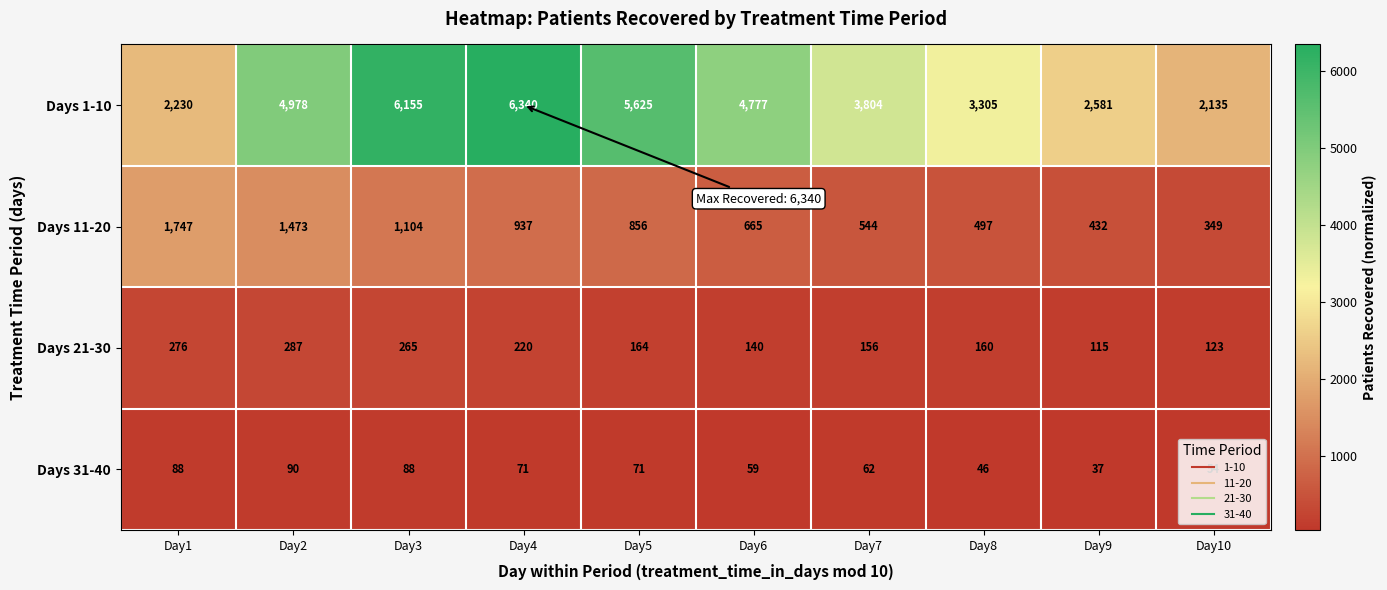

The value of Days 1-10 at Day7 is 6798. True or false?

False